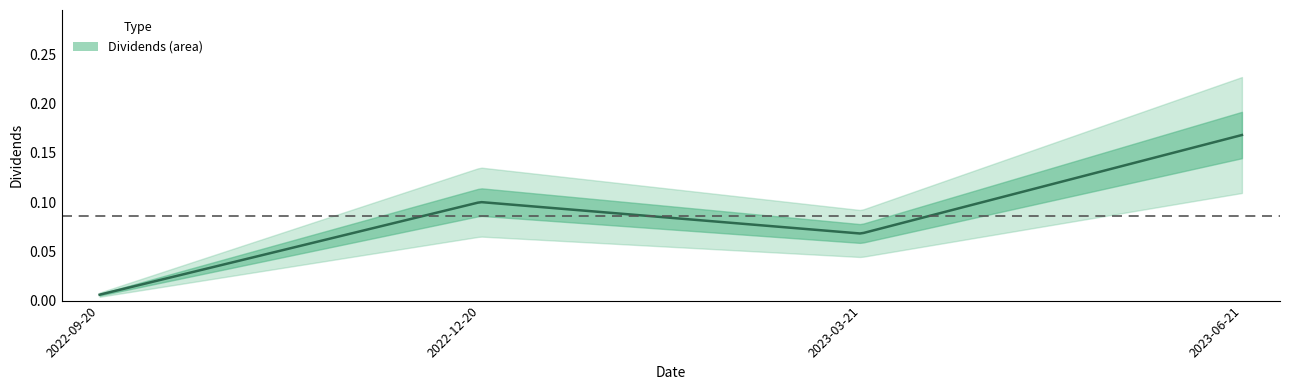

How many interior local valleys (lower than both neighbors) does the data have?

1